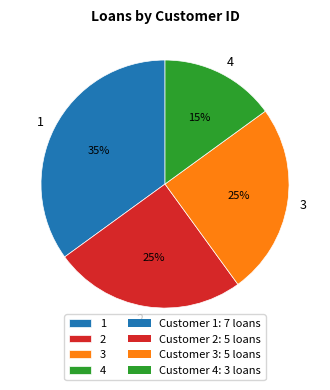

To the nearest percent, what percentage of the pie is 1?

35%